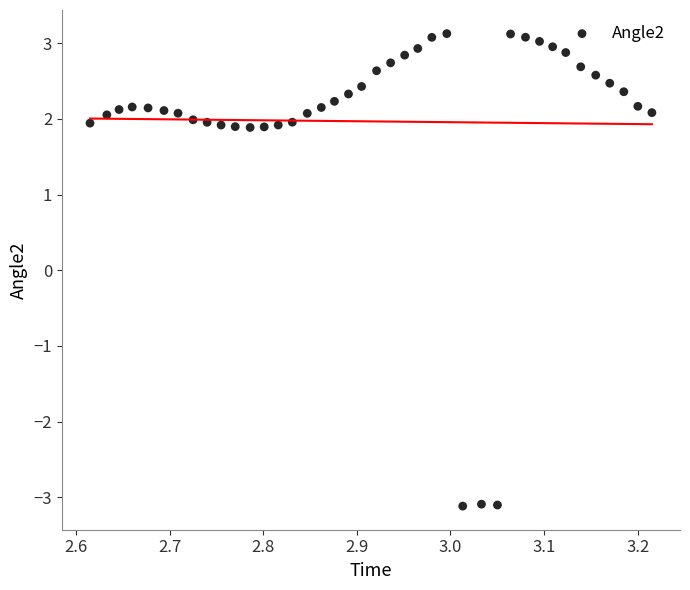

What is the range of X values (max minus min)?

0.6